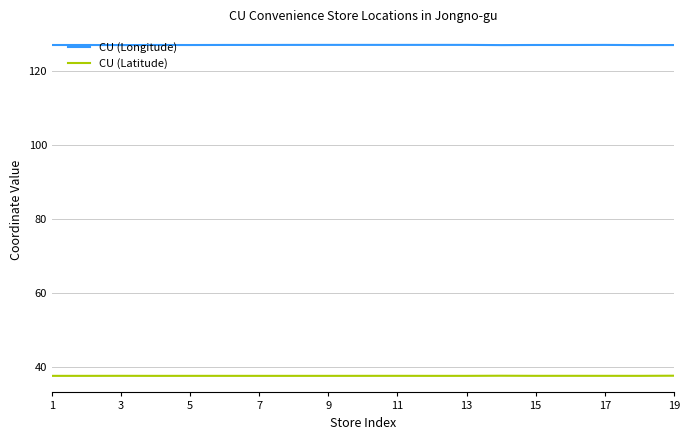

Which series has the largest total across all categories?

CU (Longitude)